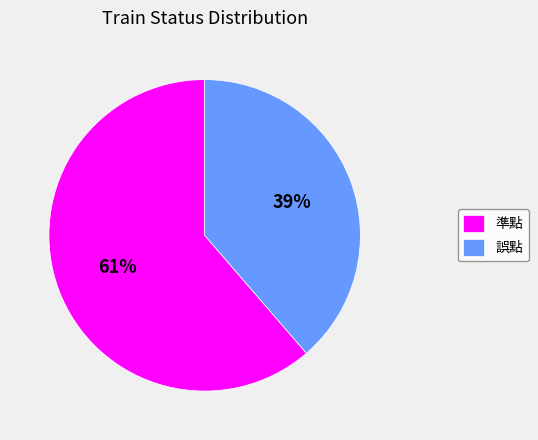

How many segments does this pie chart have?

2